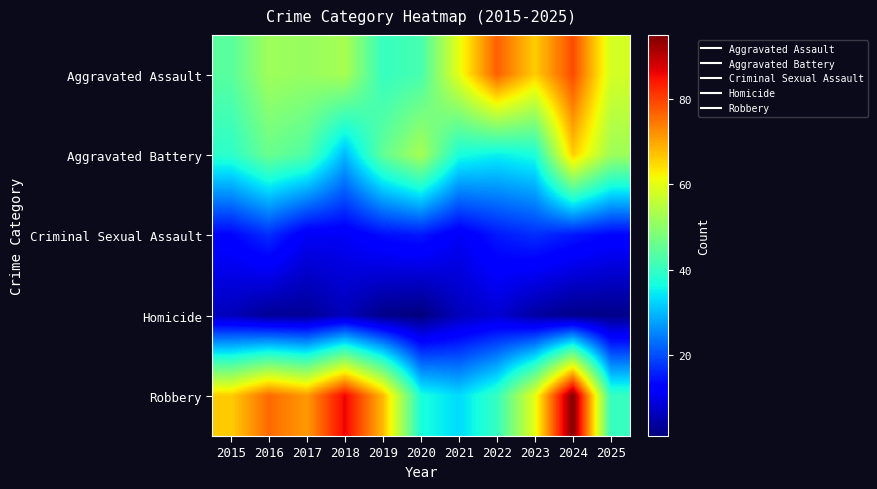

Between 2018 and 2022, which series saw the biggest shift?

Robbery